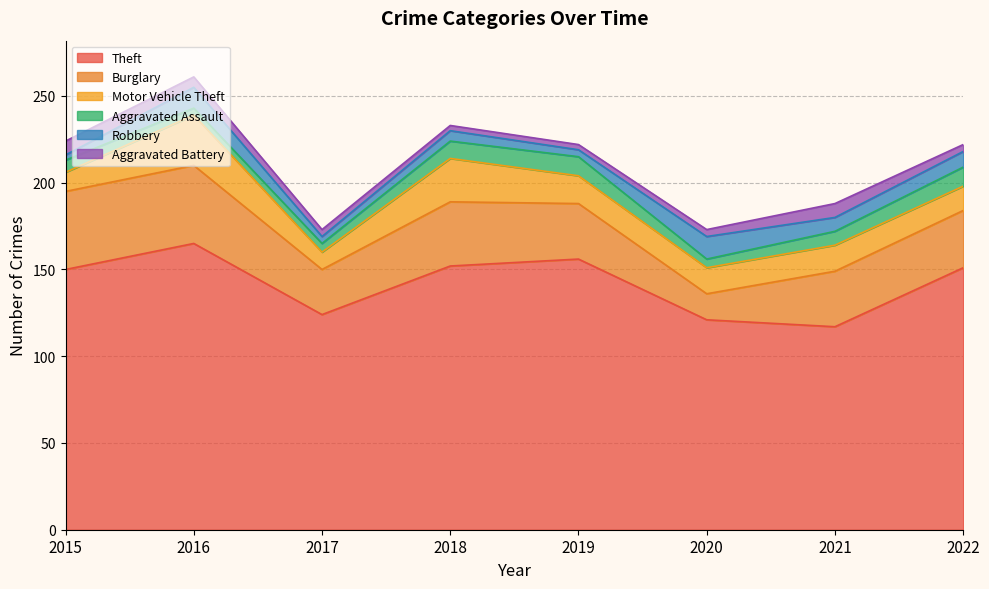

True or false: Theft has more than 2 points higher than both neighbors.

False